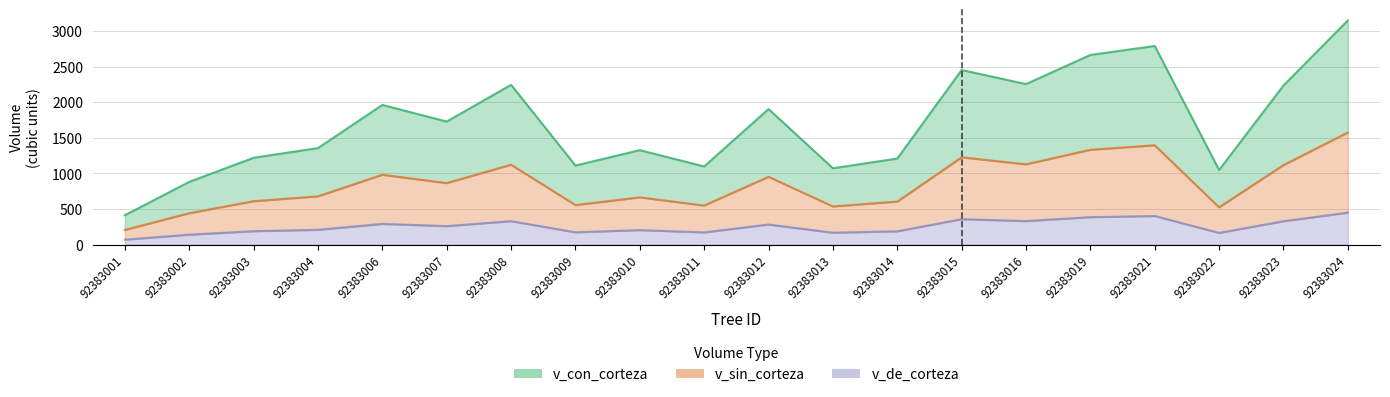

What is the minimum value shown in the chart?

69.0